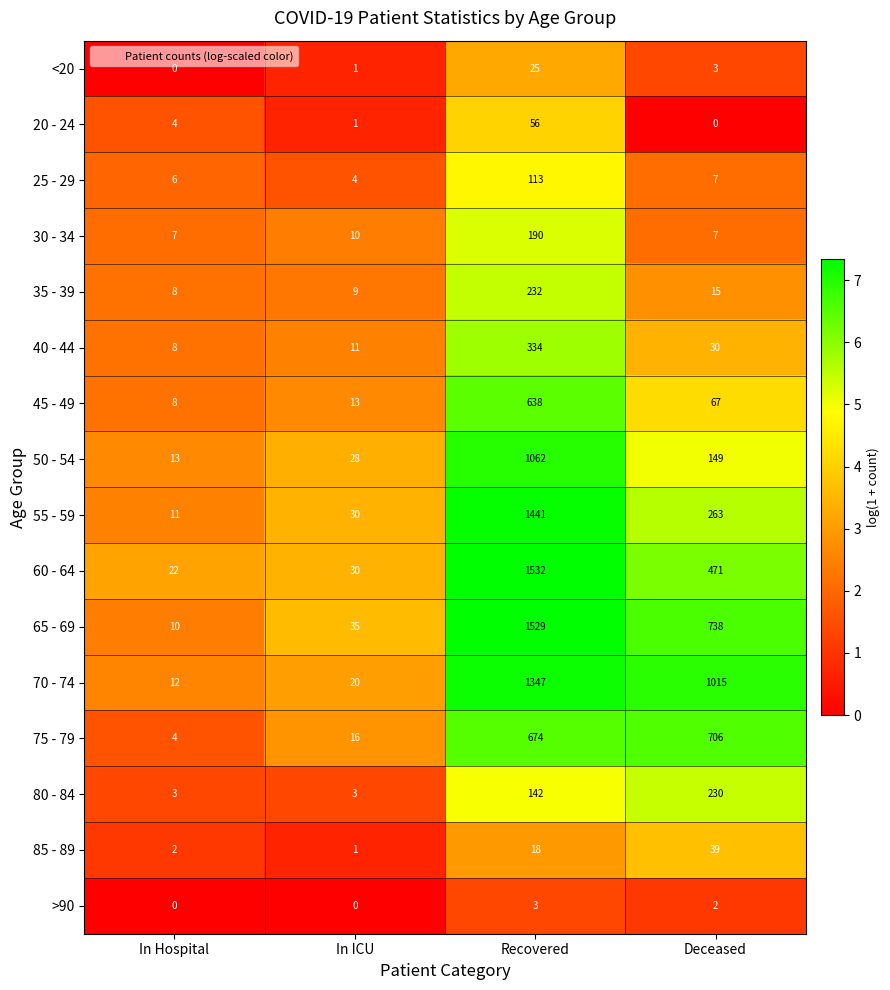

How many series are shown in this chart?

16